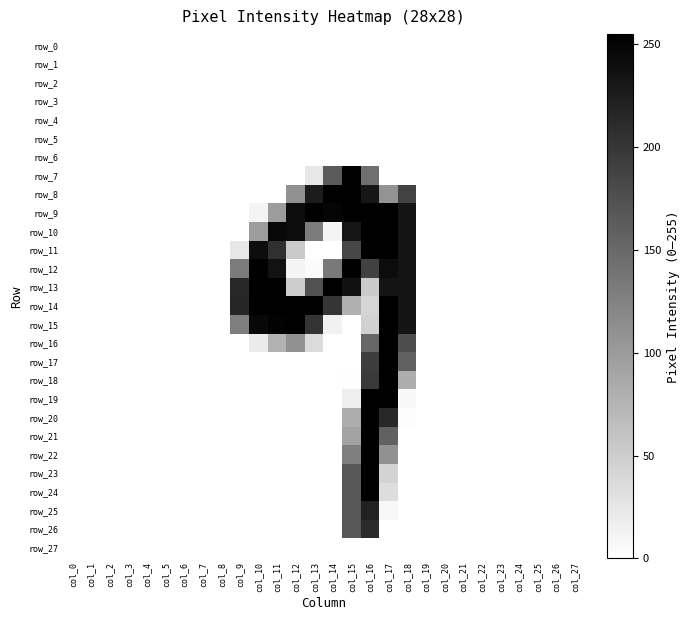

Read the row_24 value at col_15.

167